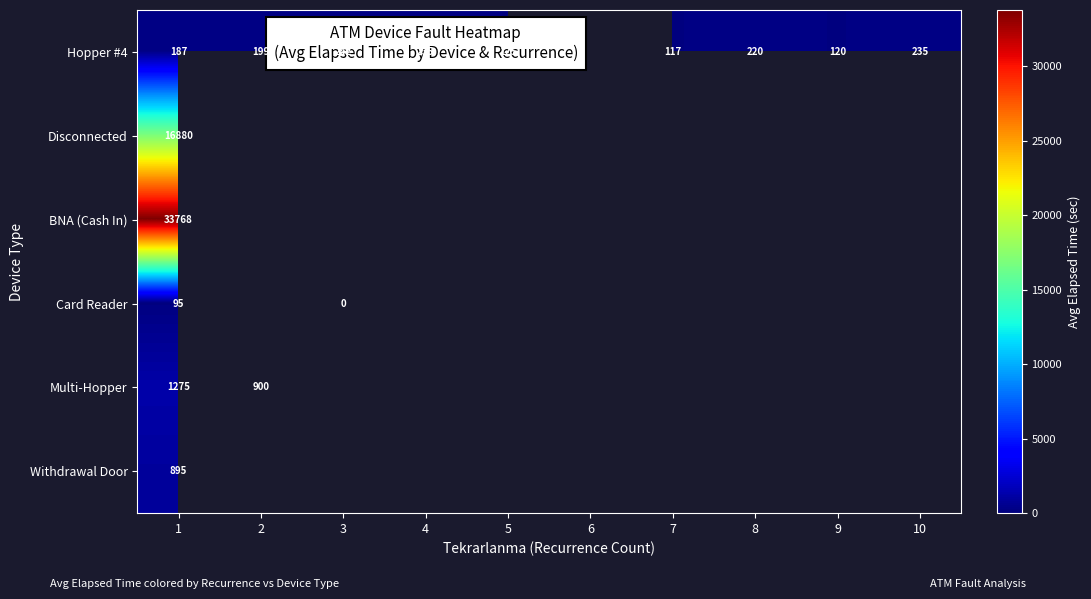

True or false: Hopper #4 has a value of 278.0 at 2.

False